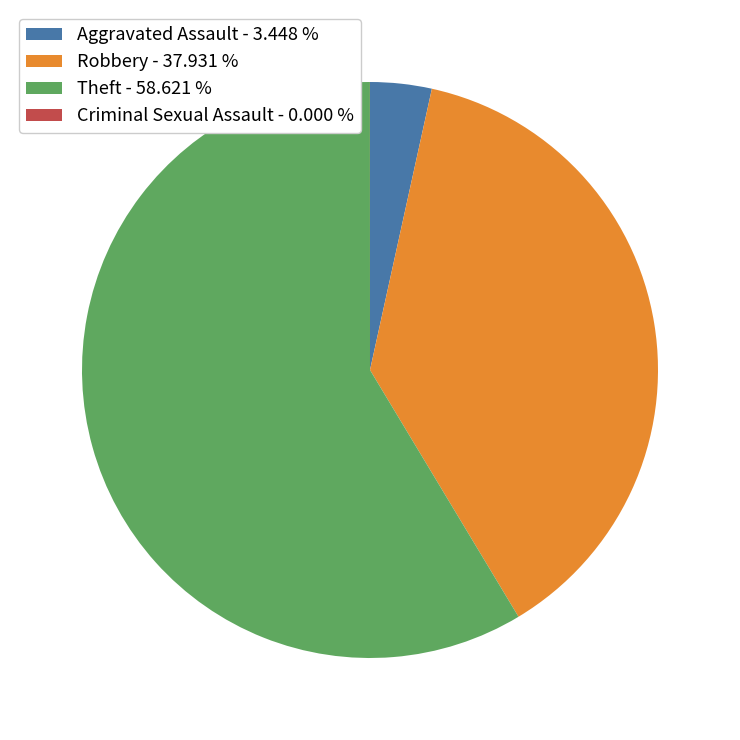

Does Robbery - 37.931 % account for over 50% of the chart?

No